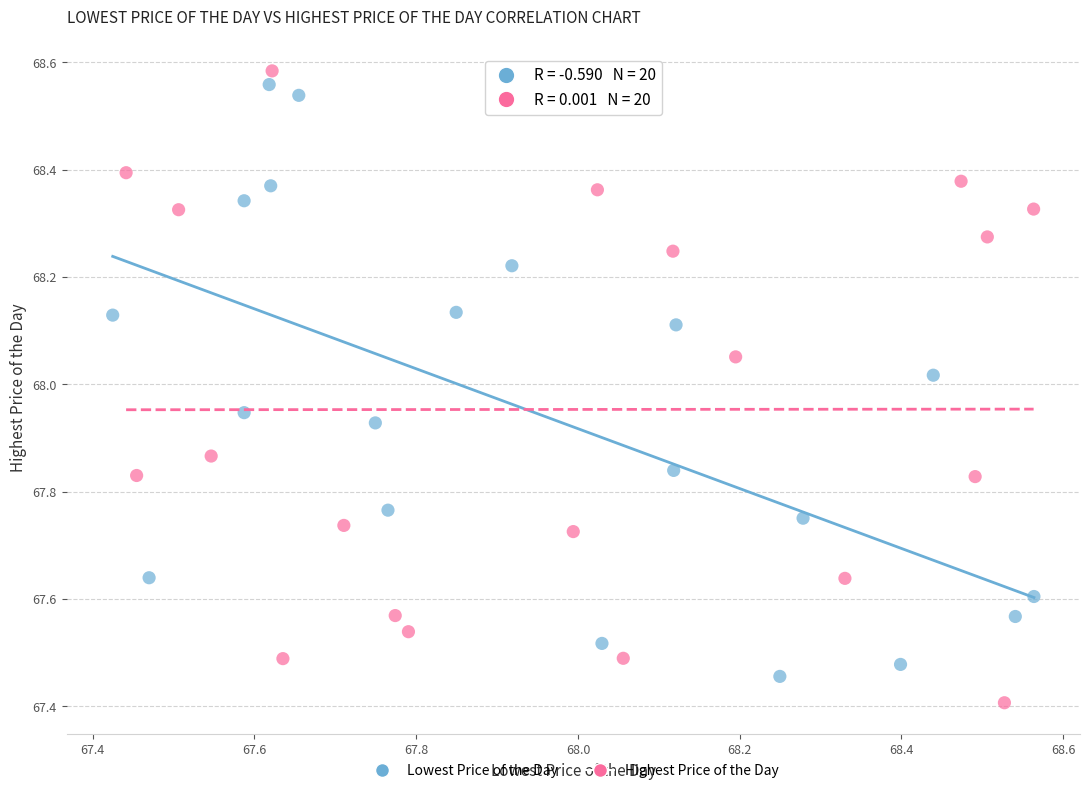

What are all the series names shown in the legend?

Lowest Price of the Day, Highest Price of the Day